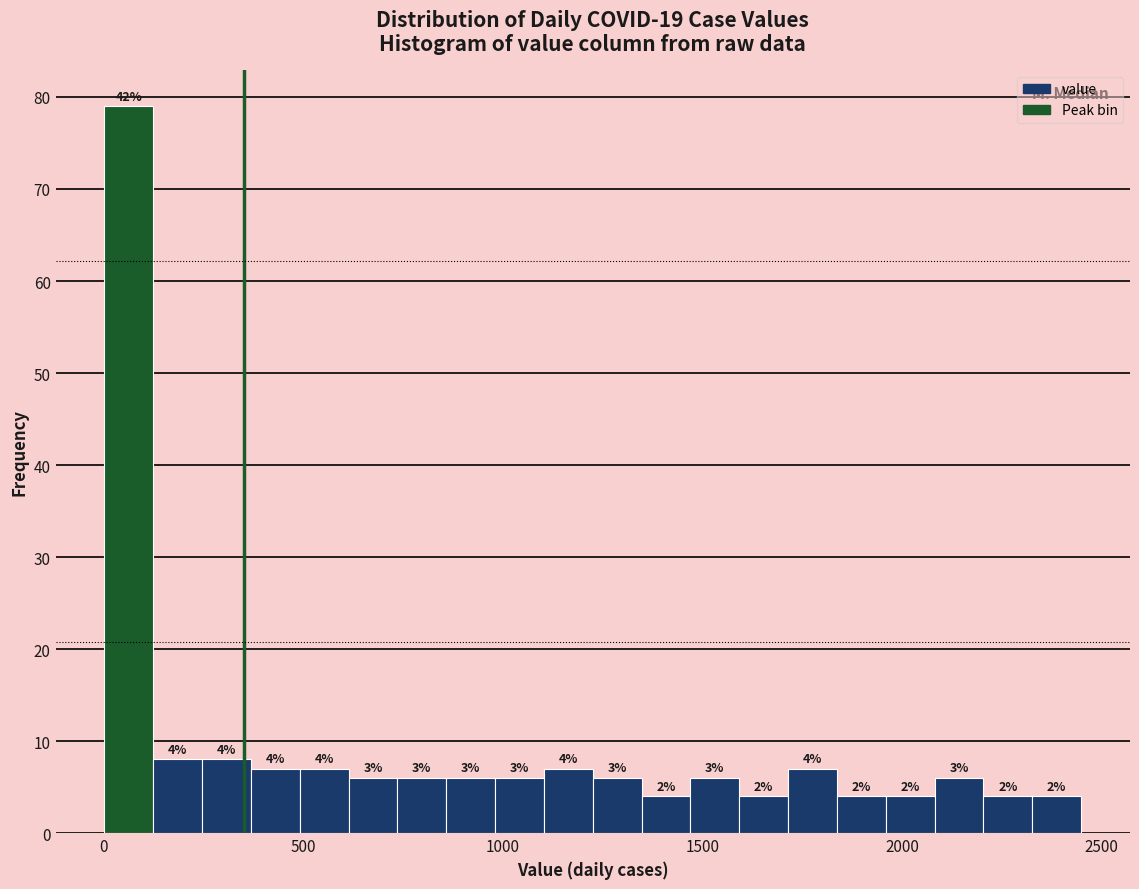

Around what value on the x-axis is the tallest bar? Give the approximate position of its centre, as read against the axis.

50